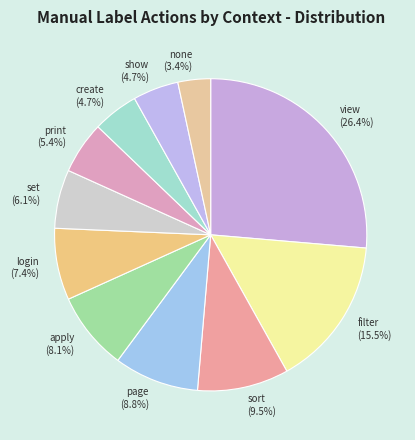

To the nearest percent, what is the difference between the largest and smallest slice percentages?

23%